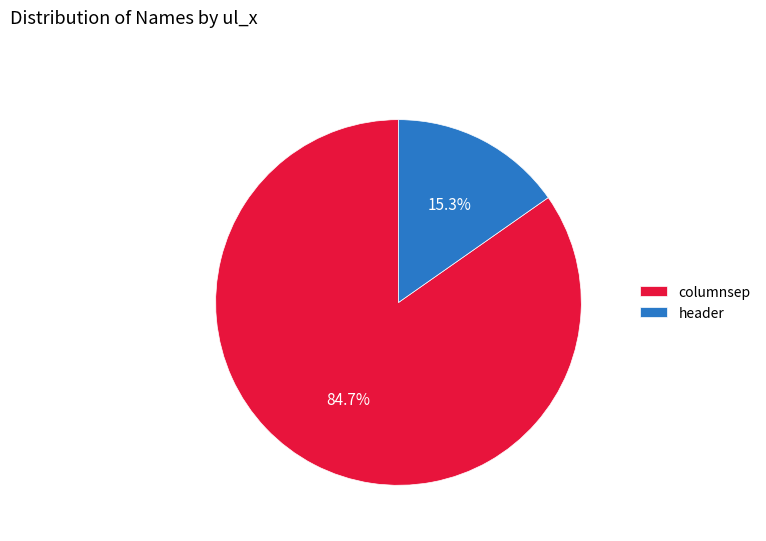

Is columnsep the majority of the pie?

Yes